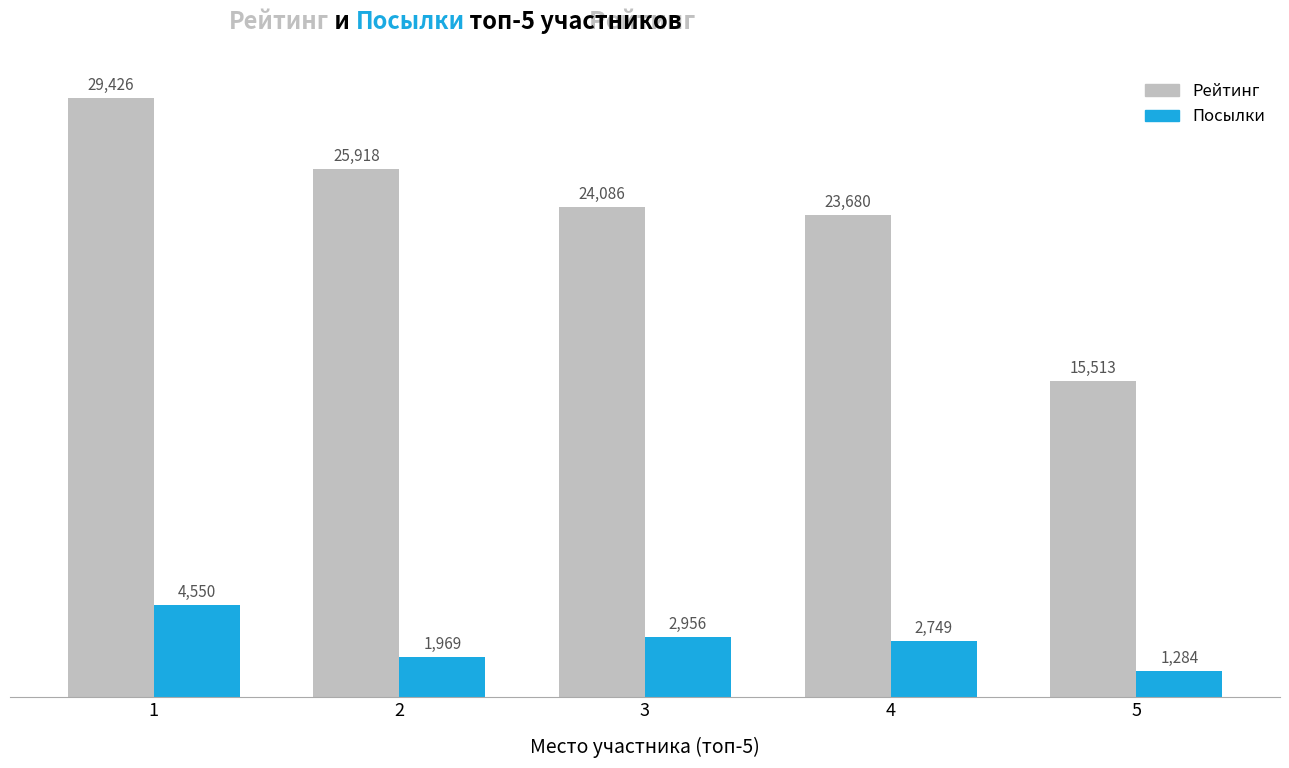

The value of Рейтинг at 1 is 43856. True or false?

False